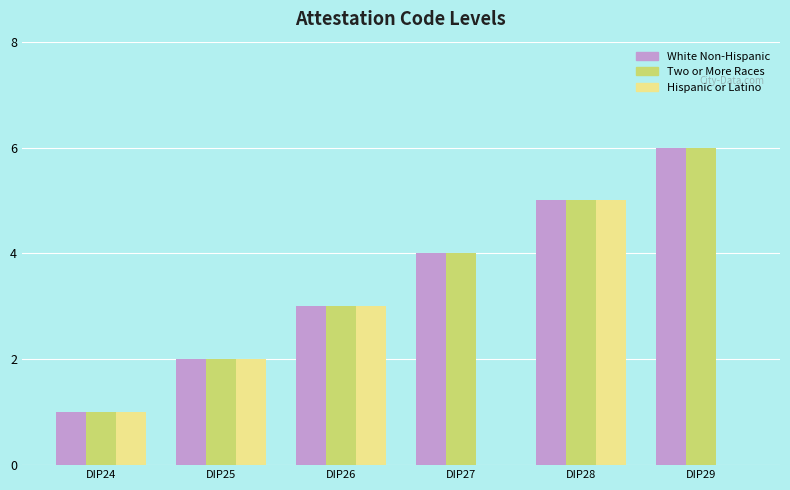

What is the total value across all series at DIP29?

12